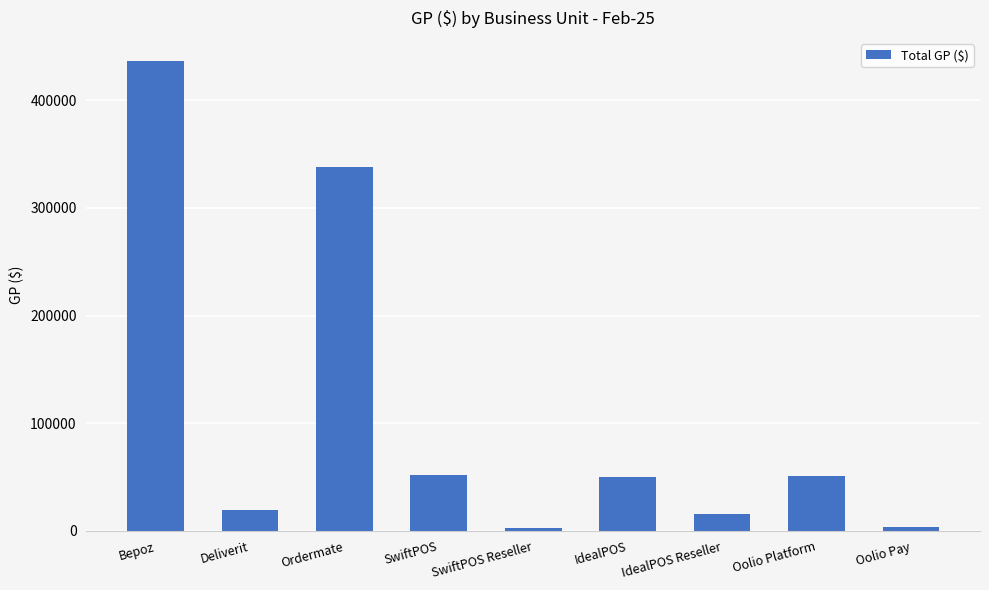

What is the change in value from Ordermate to SwiftPOS?

-285871.3